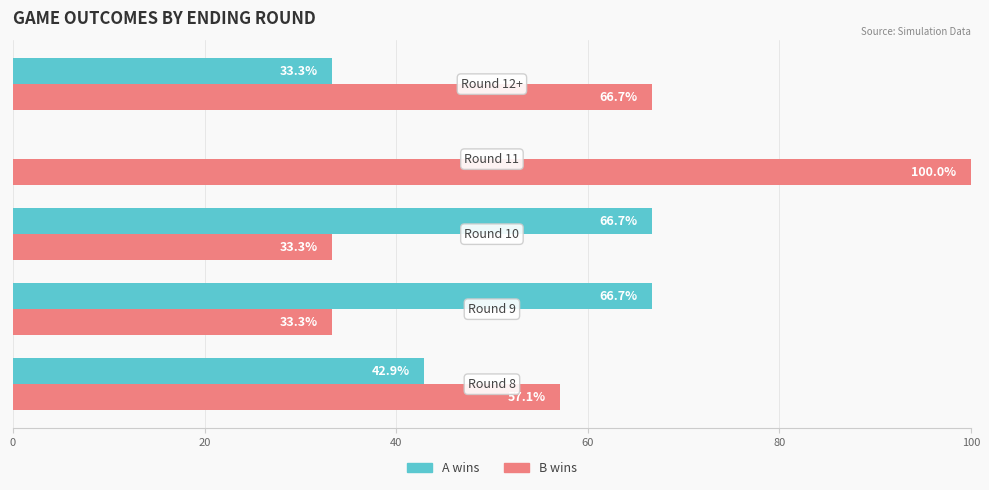

What is the sum of all A wins values?

209.6